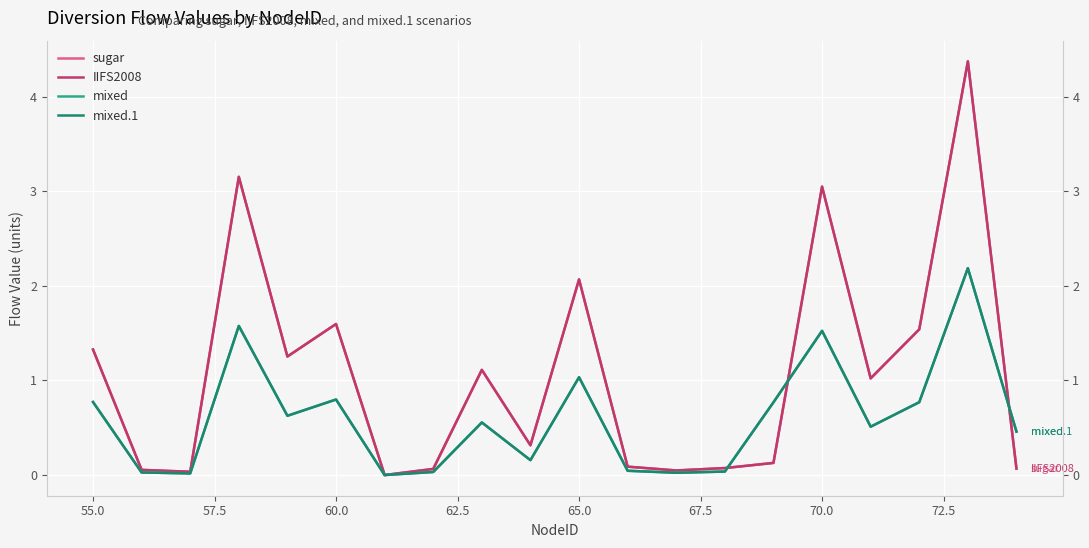

Is the value of sugar at 13 greater than the value of mixed.1 at 16?

No